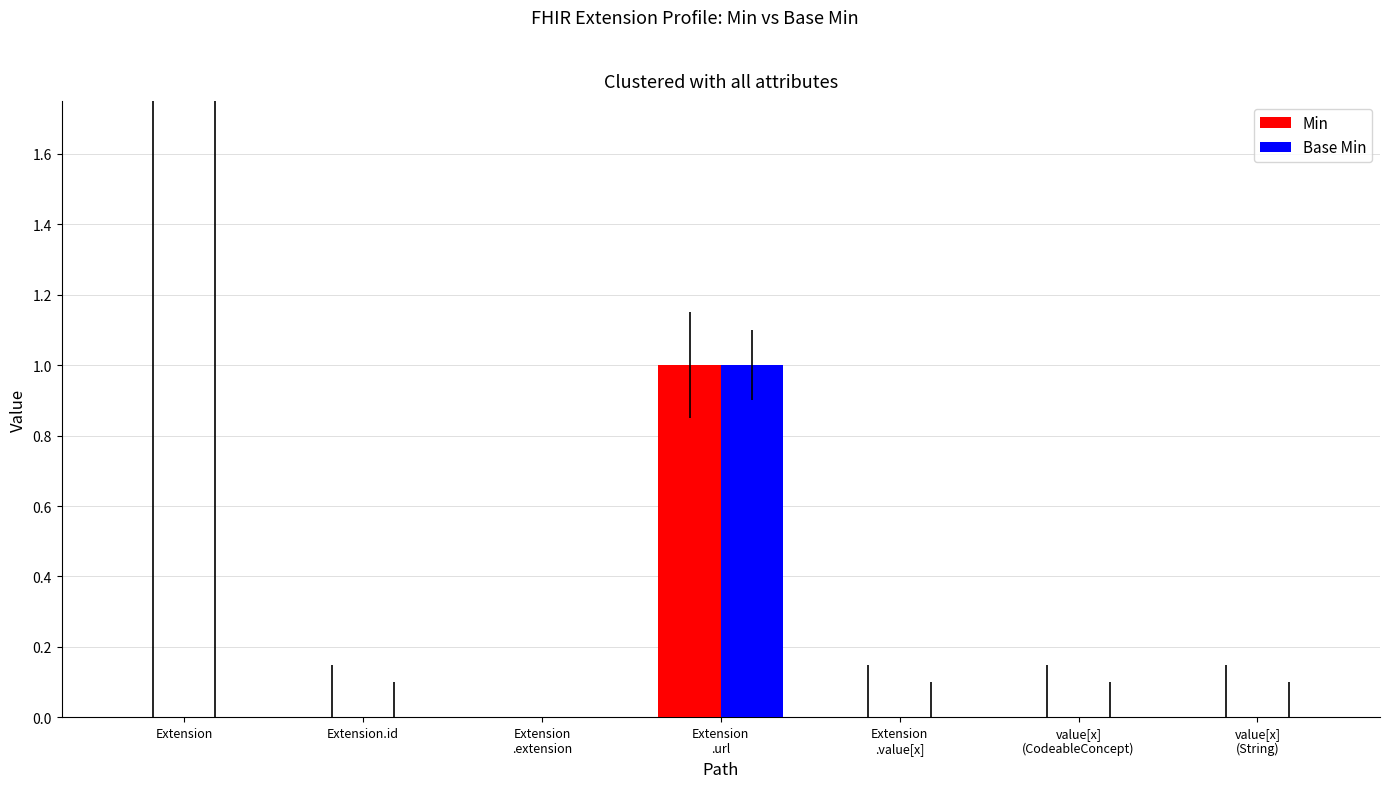

The value of Base Min at Extension.id is 0. True or false?

True